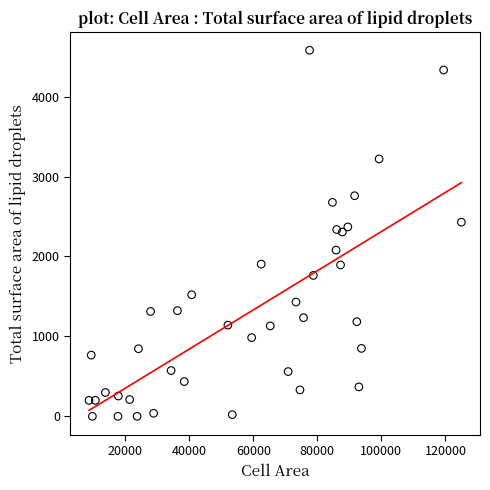

What is the range of Y values (max minus min)?

4580